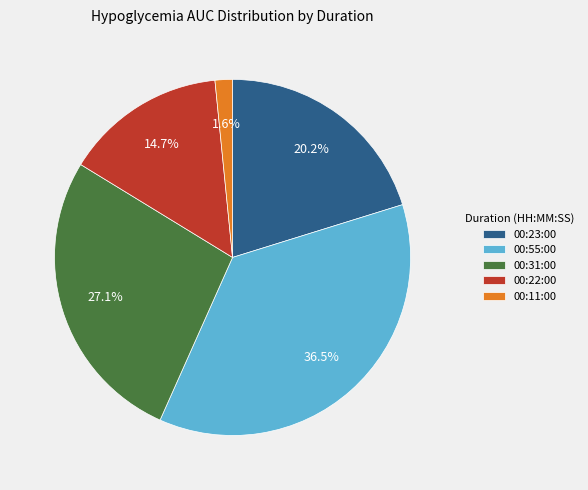

Count the number of slices in the pie.

5